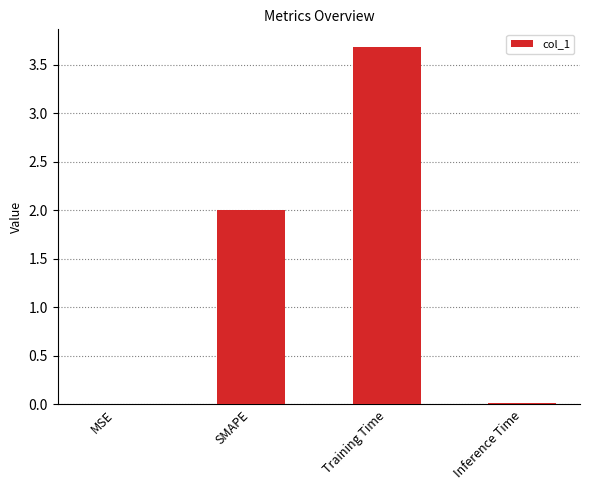

What is the approximate value at SMAPE?

2.0